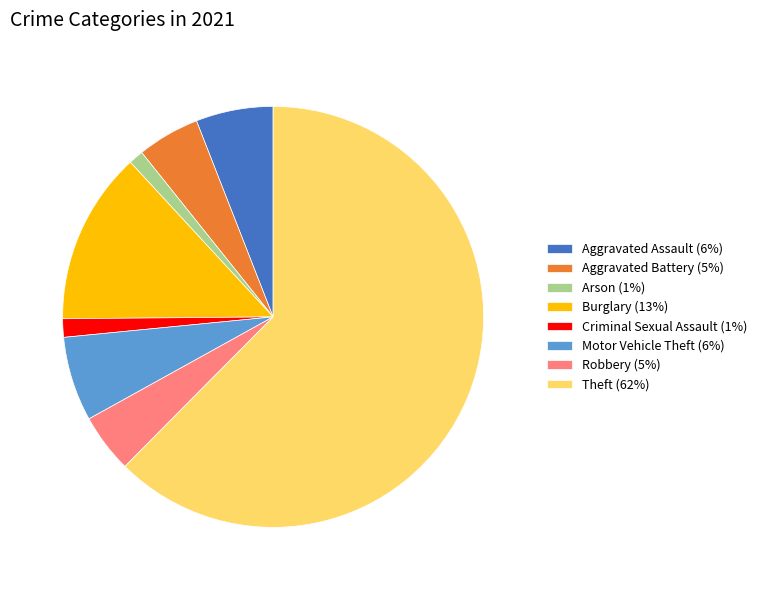

Is there any slice that represents more than half of the pie?

Yes